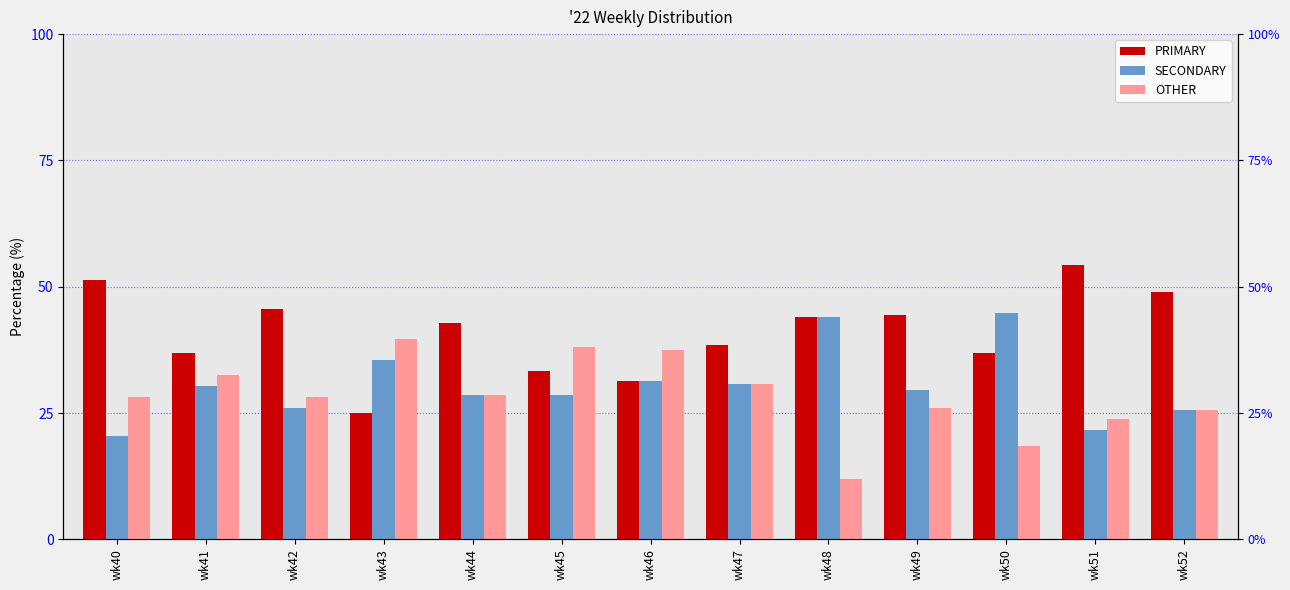

The PRIMARY series shows 37.0 at wk41. True or false?

True